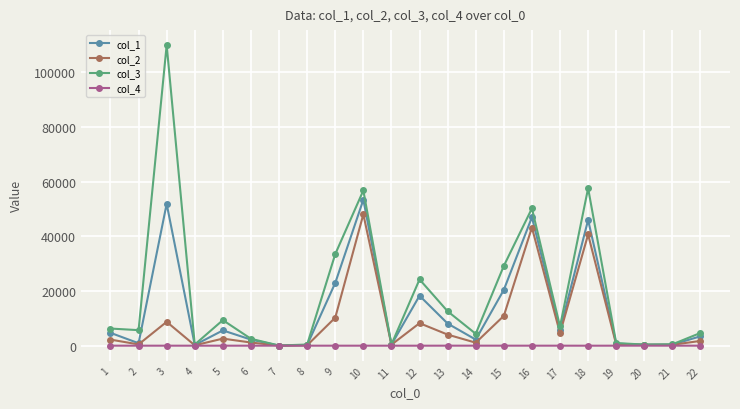

Rank the series by their average value, from lowest to highest.

col_4, col_2, col_1, col_3